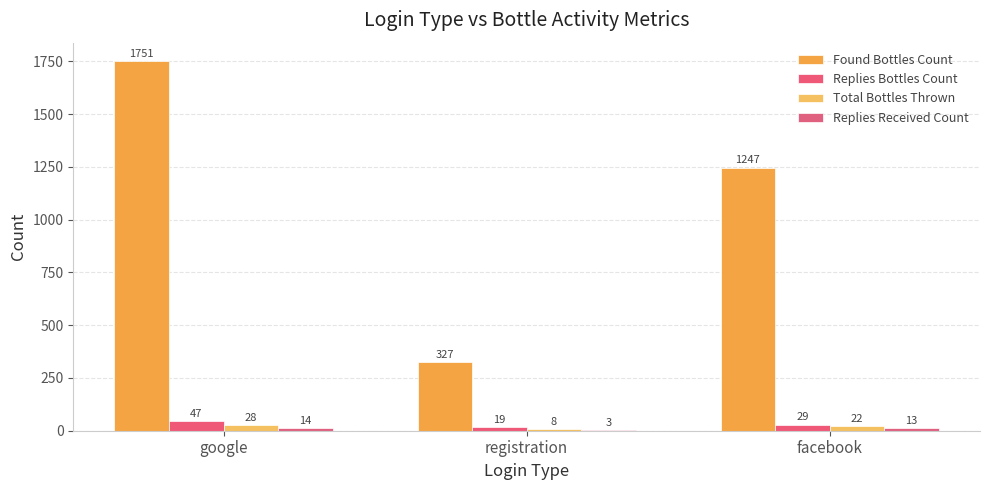

What is the sum of all Replies Bottles Count values?

95